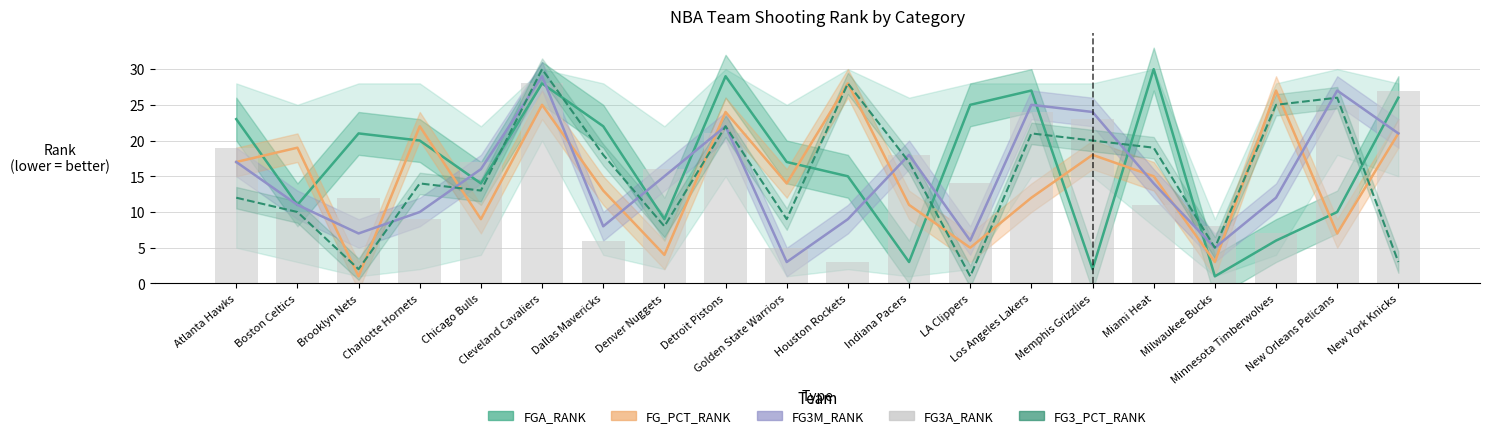

True or false: FG_PCT_RANK has a value of 13 at Dallas Mavericks.

True